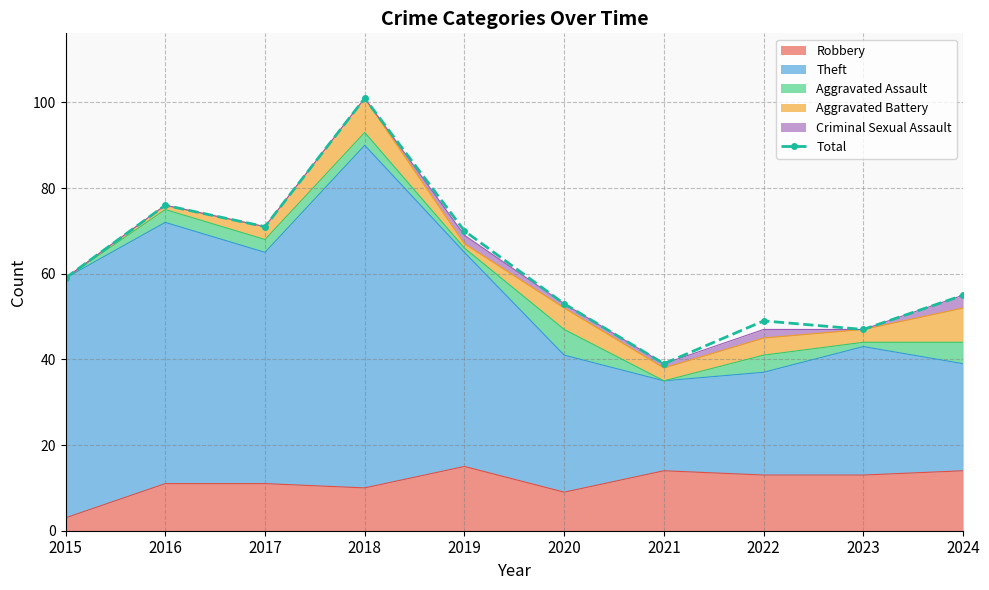

Reading left to right, transcribe all the data shown in this chart.

2015=59	2016=76	2017=71	2018=101	2019=70	2020=53	2021=39	2022=49	2023=47	2024=55